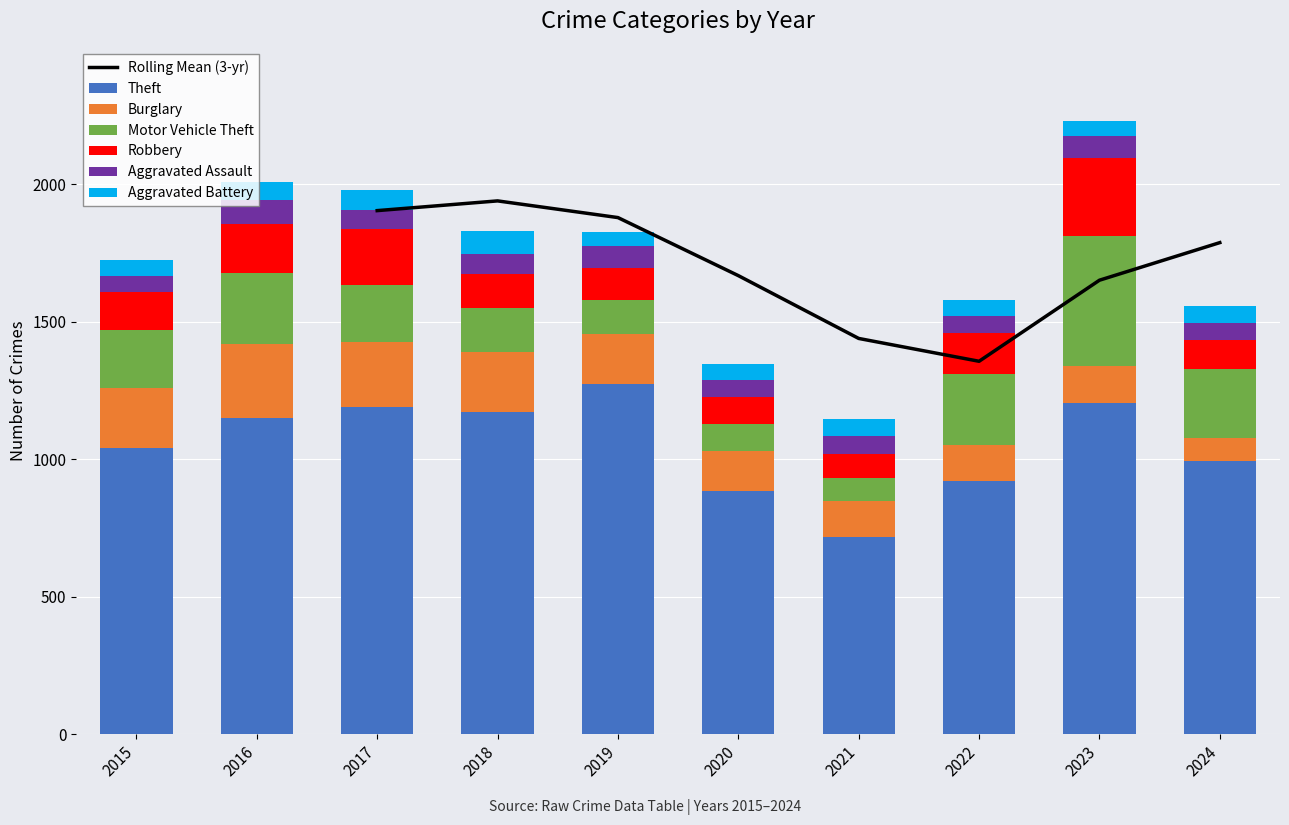

How many groups of bars are there?

10